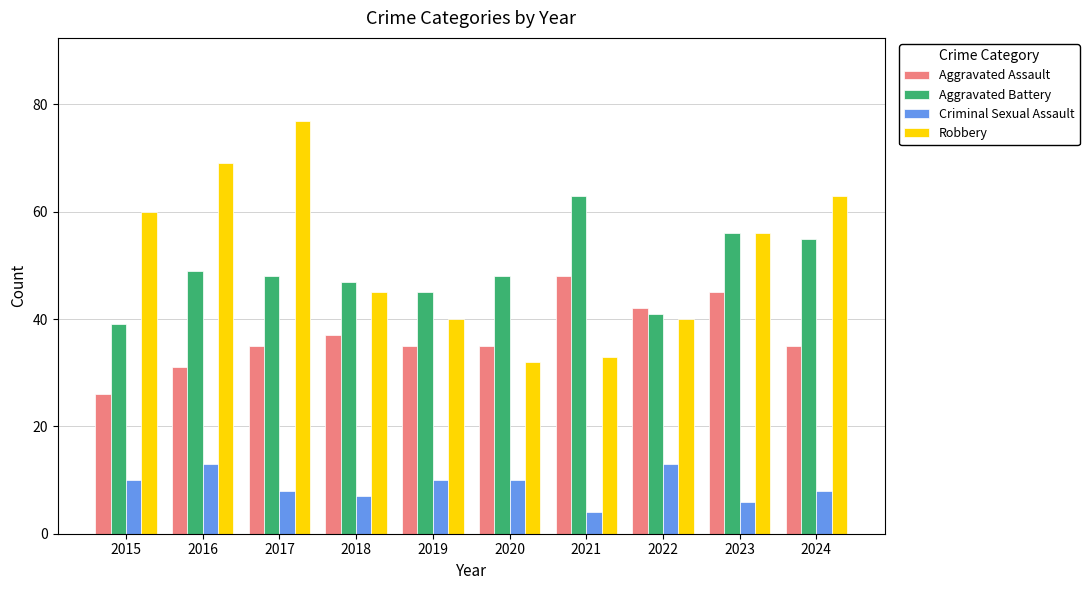

What value does the Aggravated Assault series have at 2023, to the nearest 5?

45